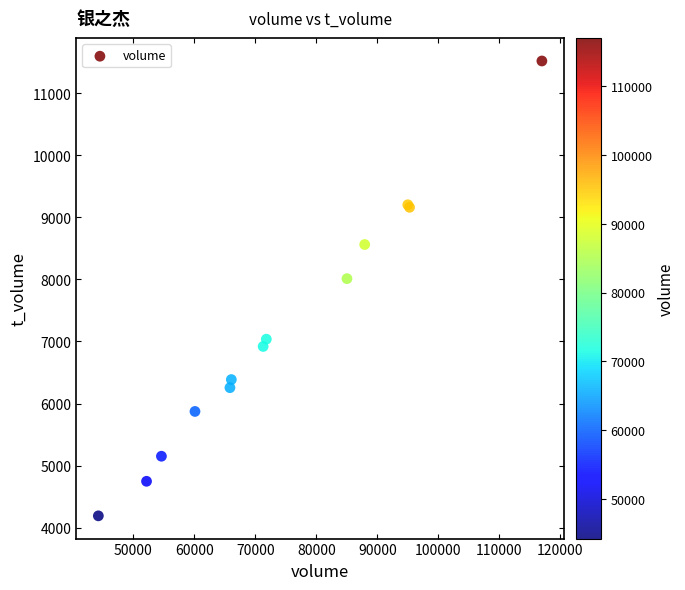

What Y value in the scatter plot is closest to 7855?

8013